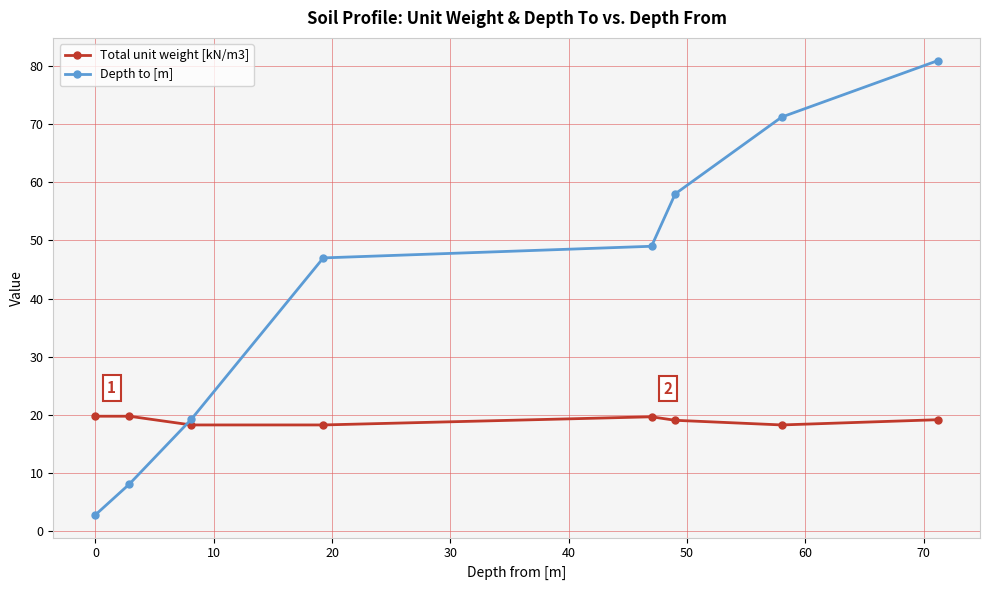

Rank the series by their average value, from highest to lowest.

Depth to [m], Total unit weight [kN/m3]